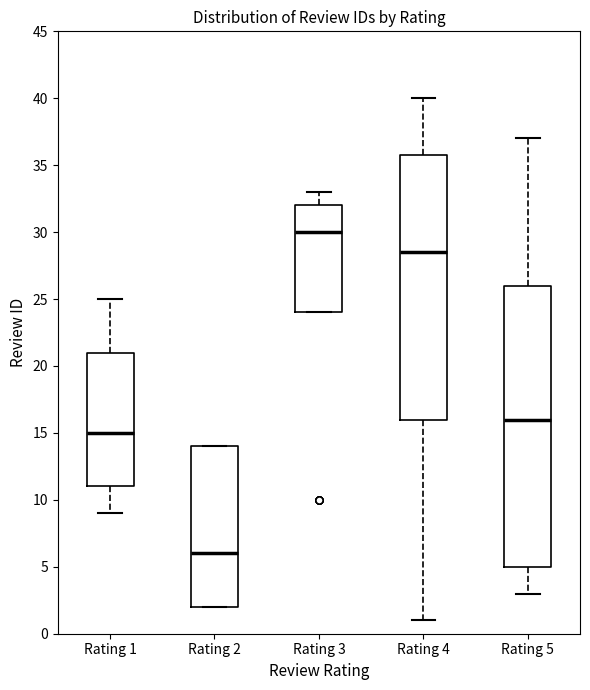

Which box has the lowest median line?

Rating 2